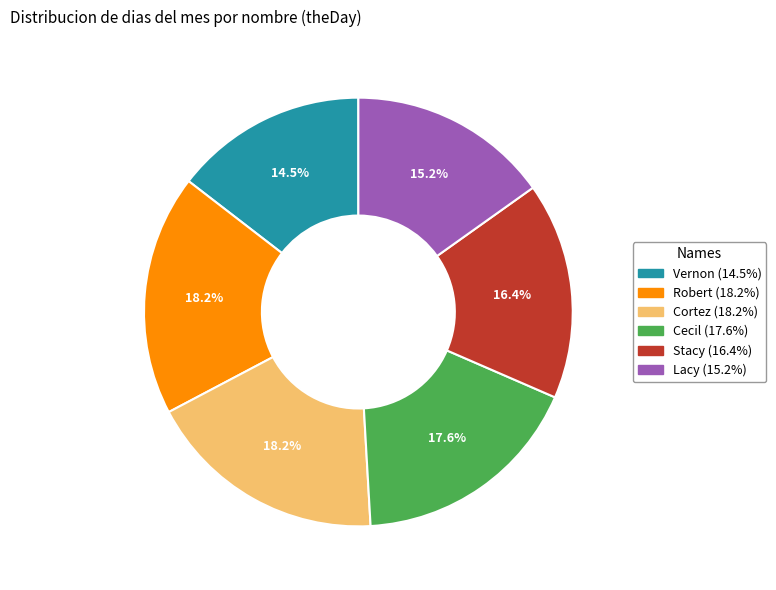

To the nearest percent, what is the combined percentage of Robert and Lacy?

33%